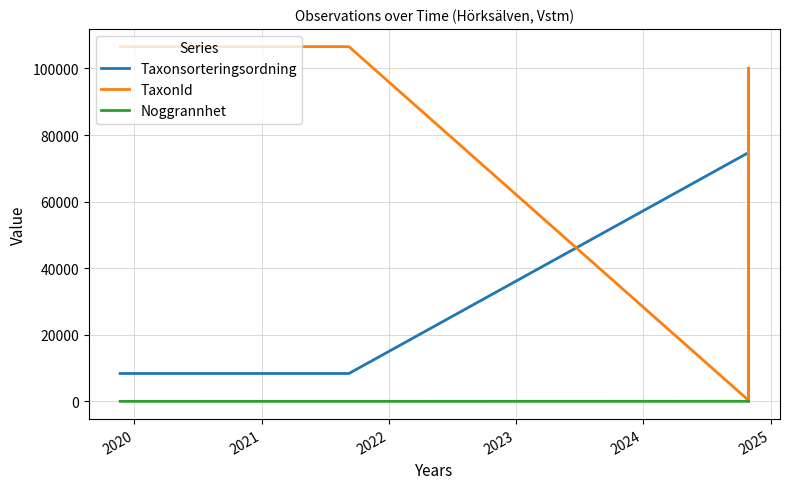

True or false: Taxonsorteringsordning and Noggrannhet intersect in this chart.

False